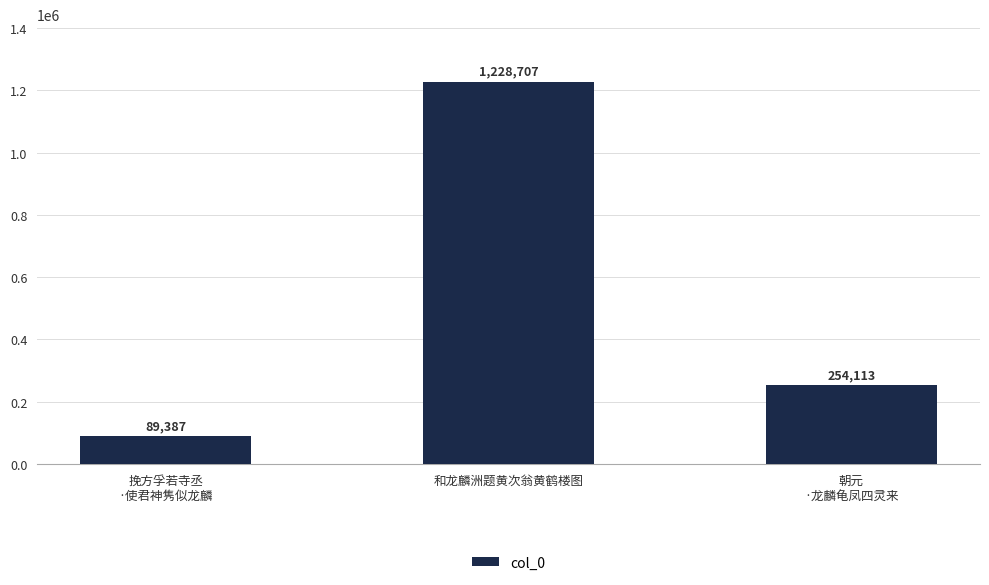

What is the sum of all values?

1572207